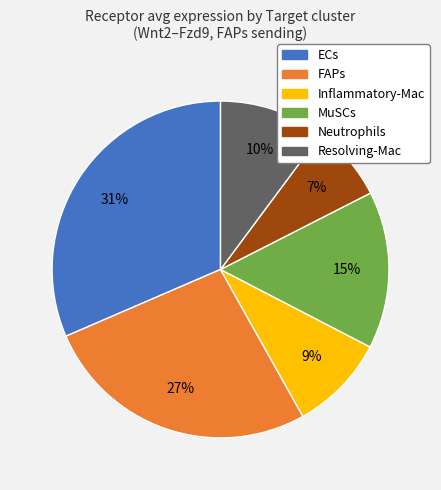

Does ECs represent more than half of the total?

No